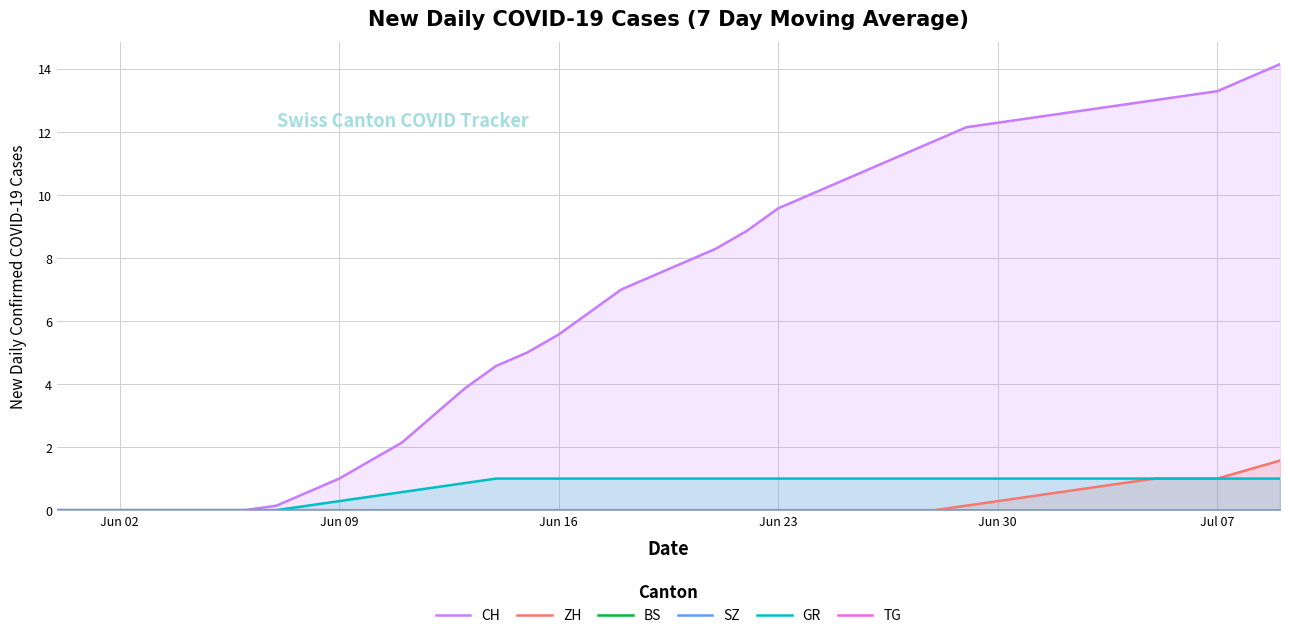

The ZH series shows 0.0 at Jun 16. True or false?

True